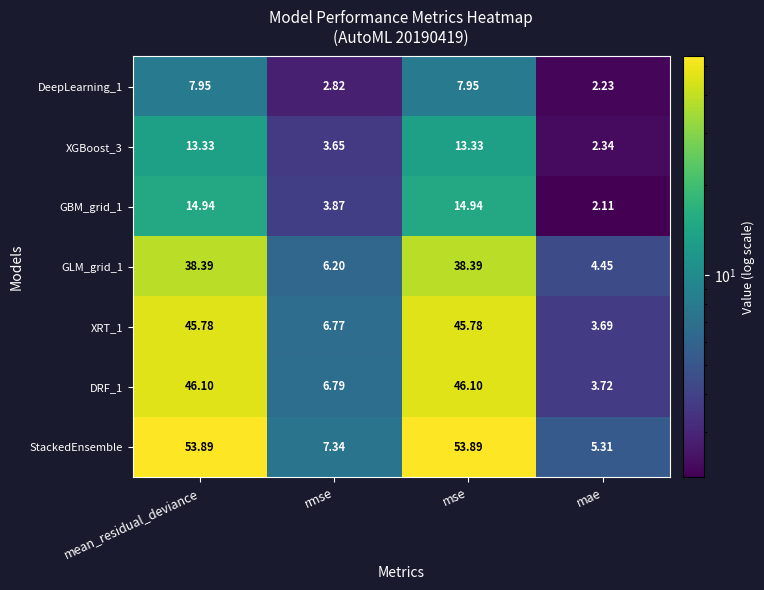

At which label does XRT_1 reach its minimum?

mae